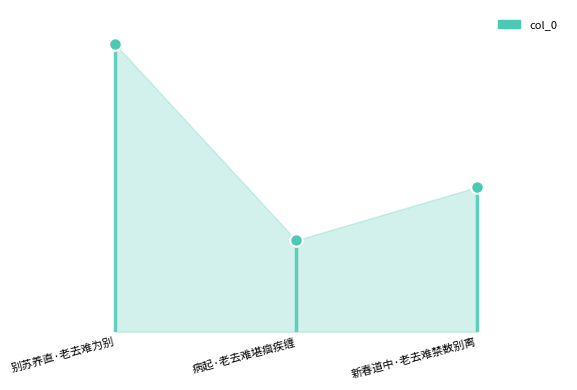

What position from the right is 病起·老去难堪痼疾缠?

2